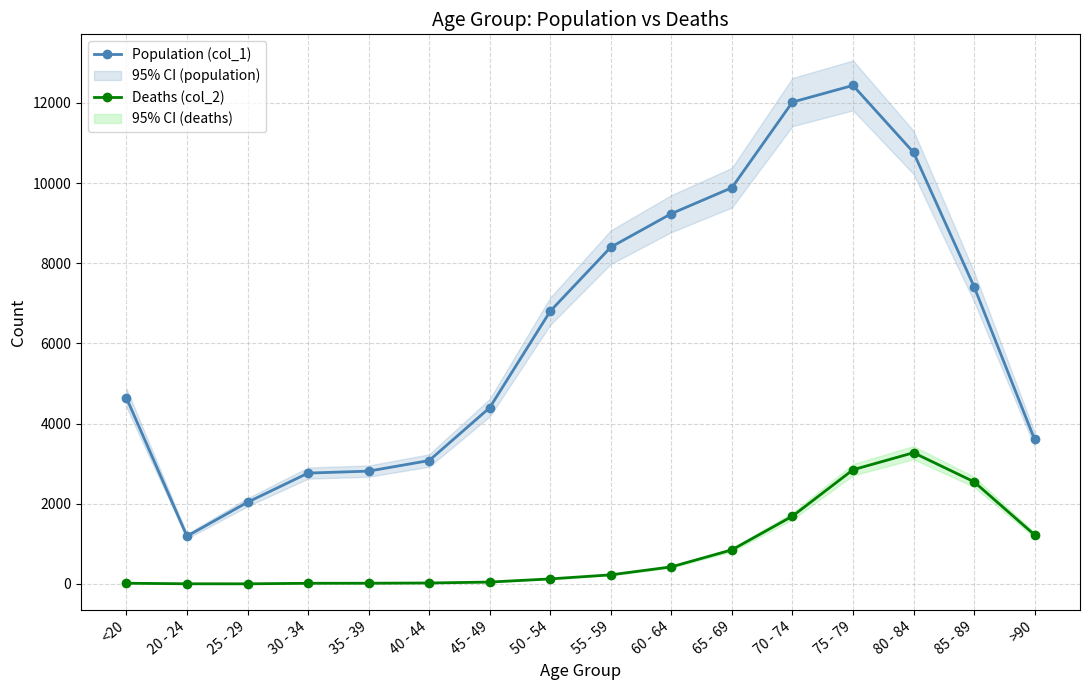

At which category does Deaths (col_2) reach its first local peak?

80 - 84